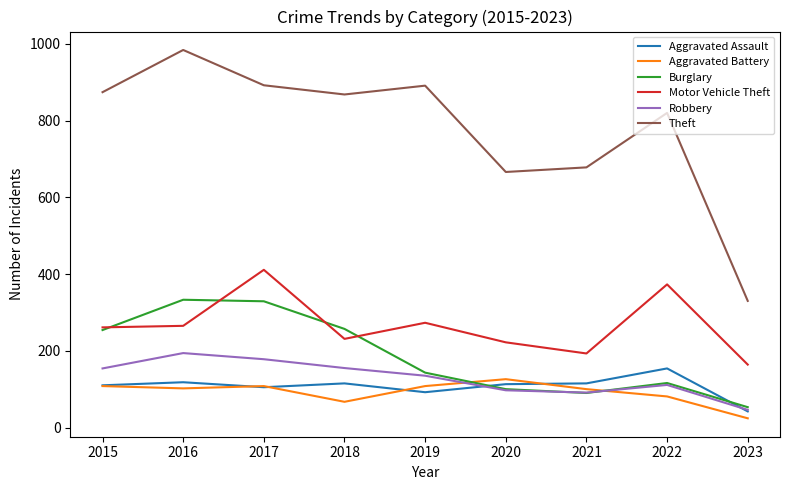

Which series has the widest spread of values?

Theft